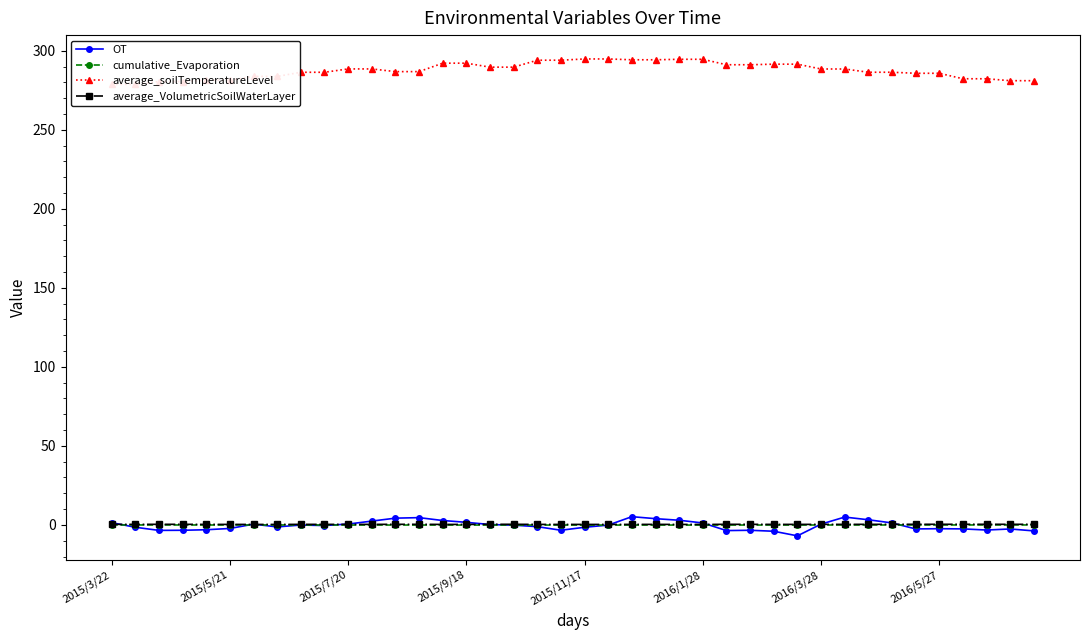

What is the lowest value of the average_soilTemperatureLevel series?

278.7